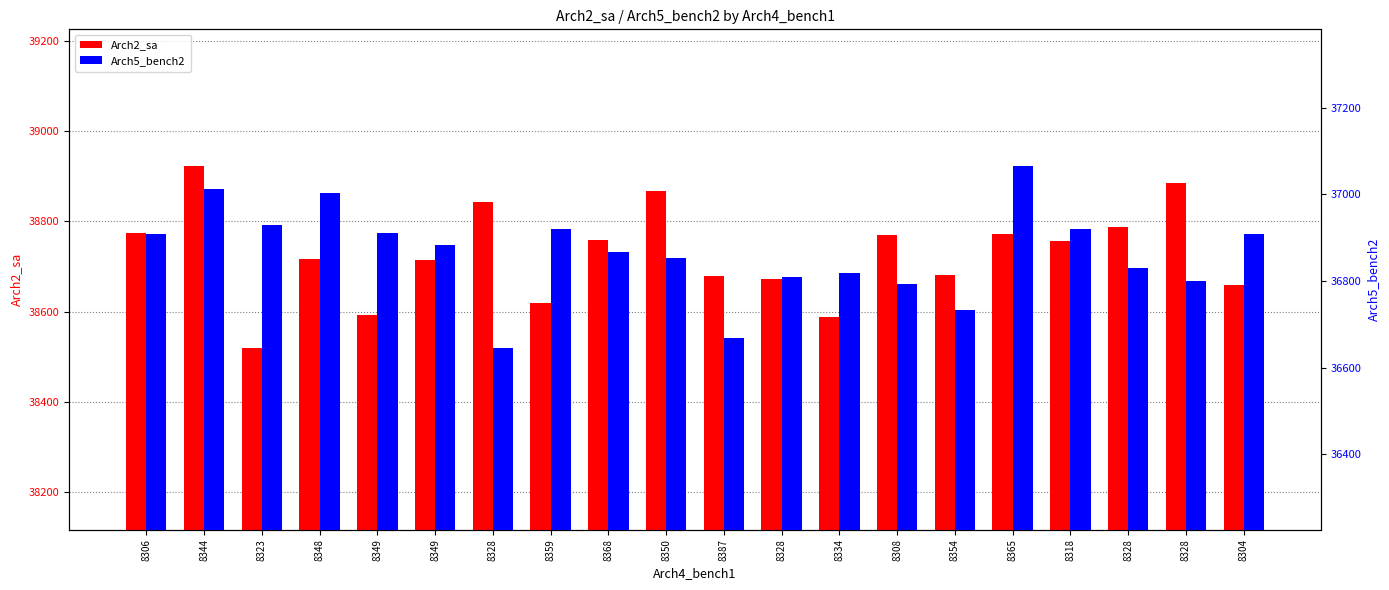

At which label is Arch2_sa closest to 38721?

8348